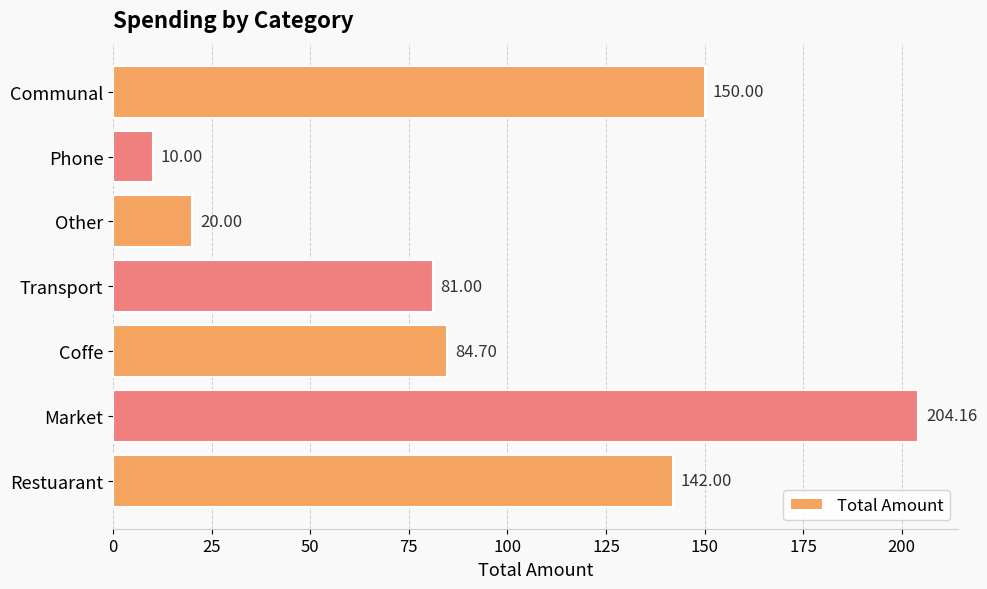

What is the smallest value displayed?

10.0